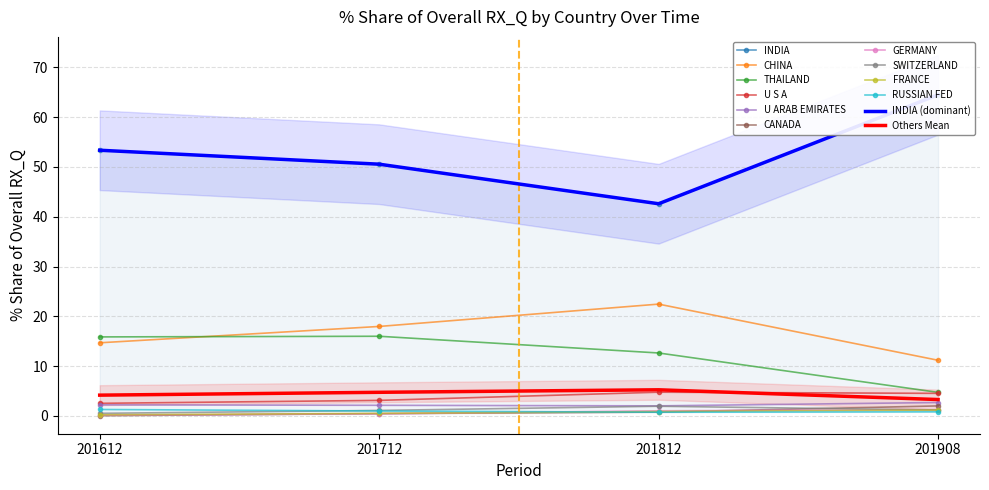

Is this an area chart (filled region under the line)?

No